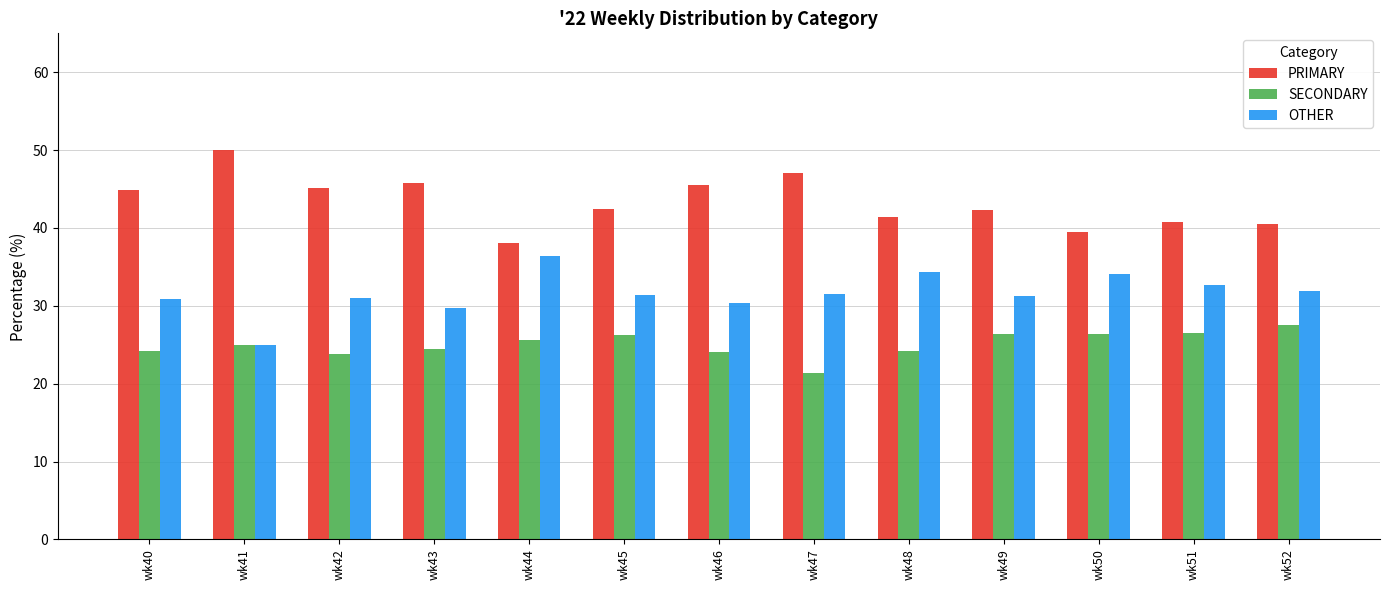

How many data points does each series have?

13